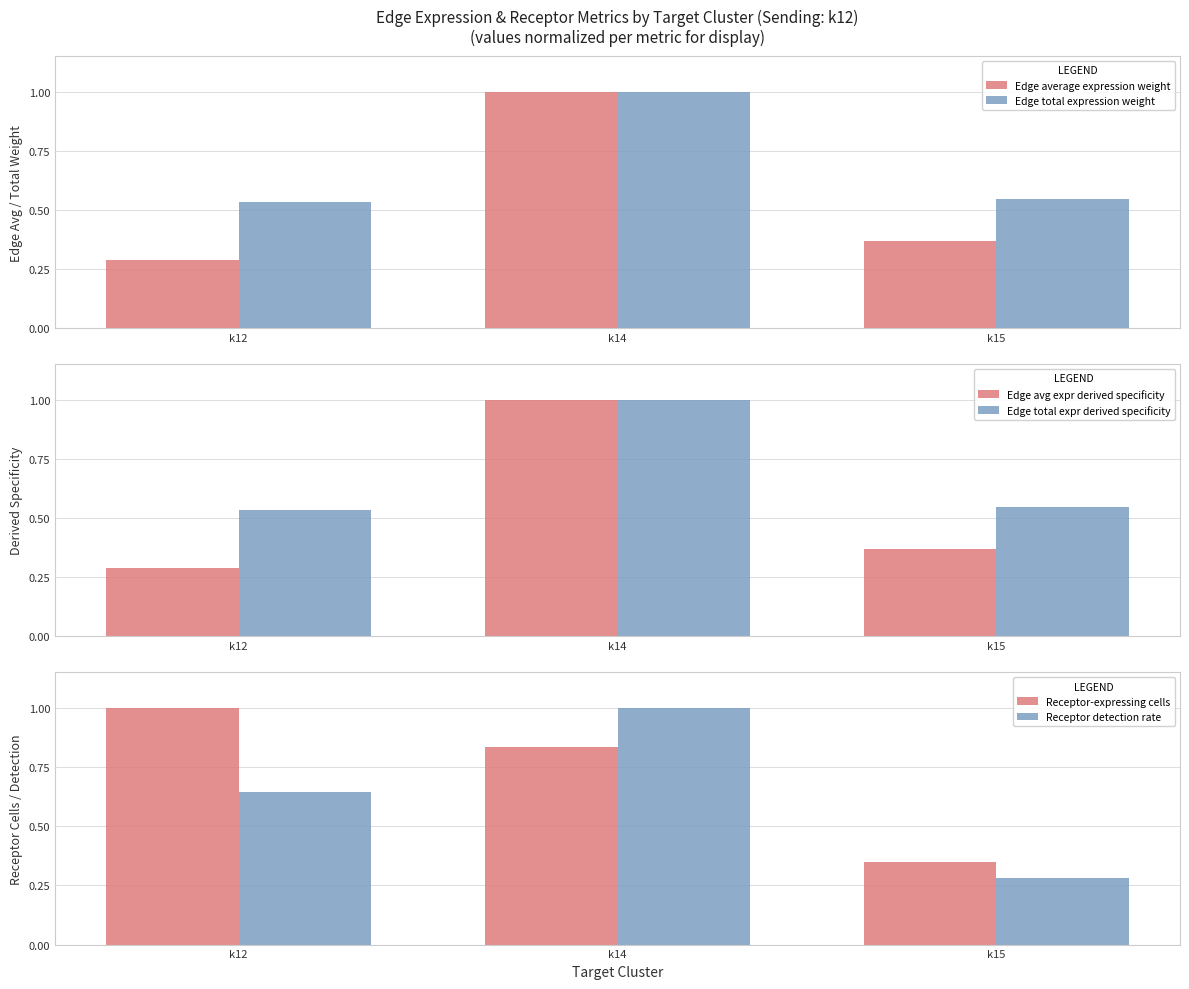

Which series has the largest total across all categories?

Receptor-expressing cells